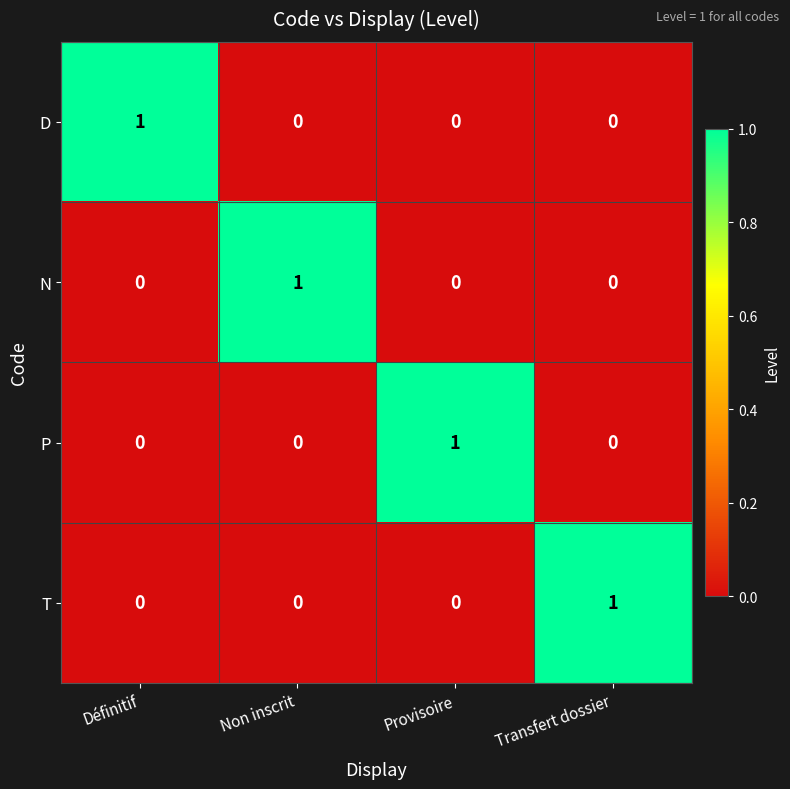

At how many categories does at least one series exceed 0?

4